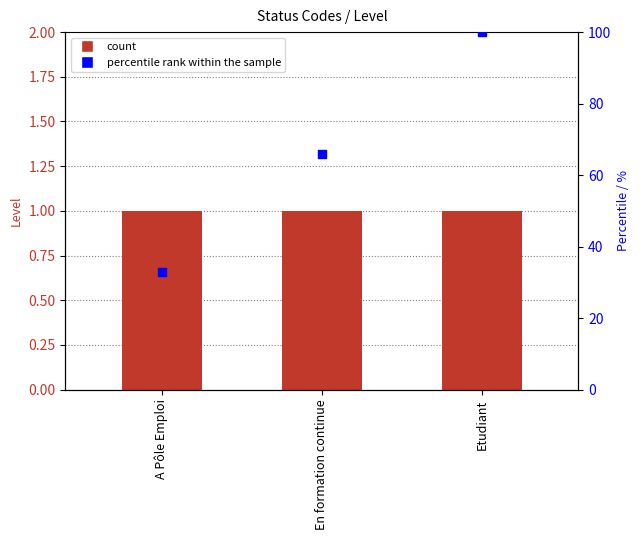

At how many categories does at least one series exceed 16?

3